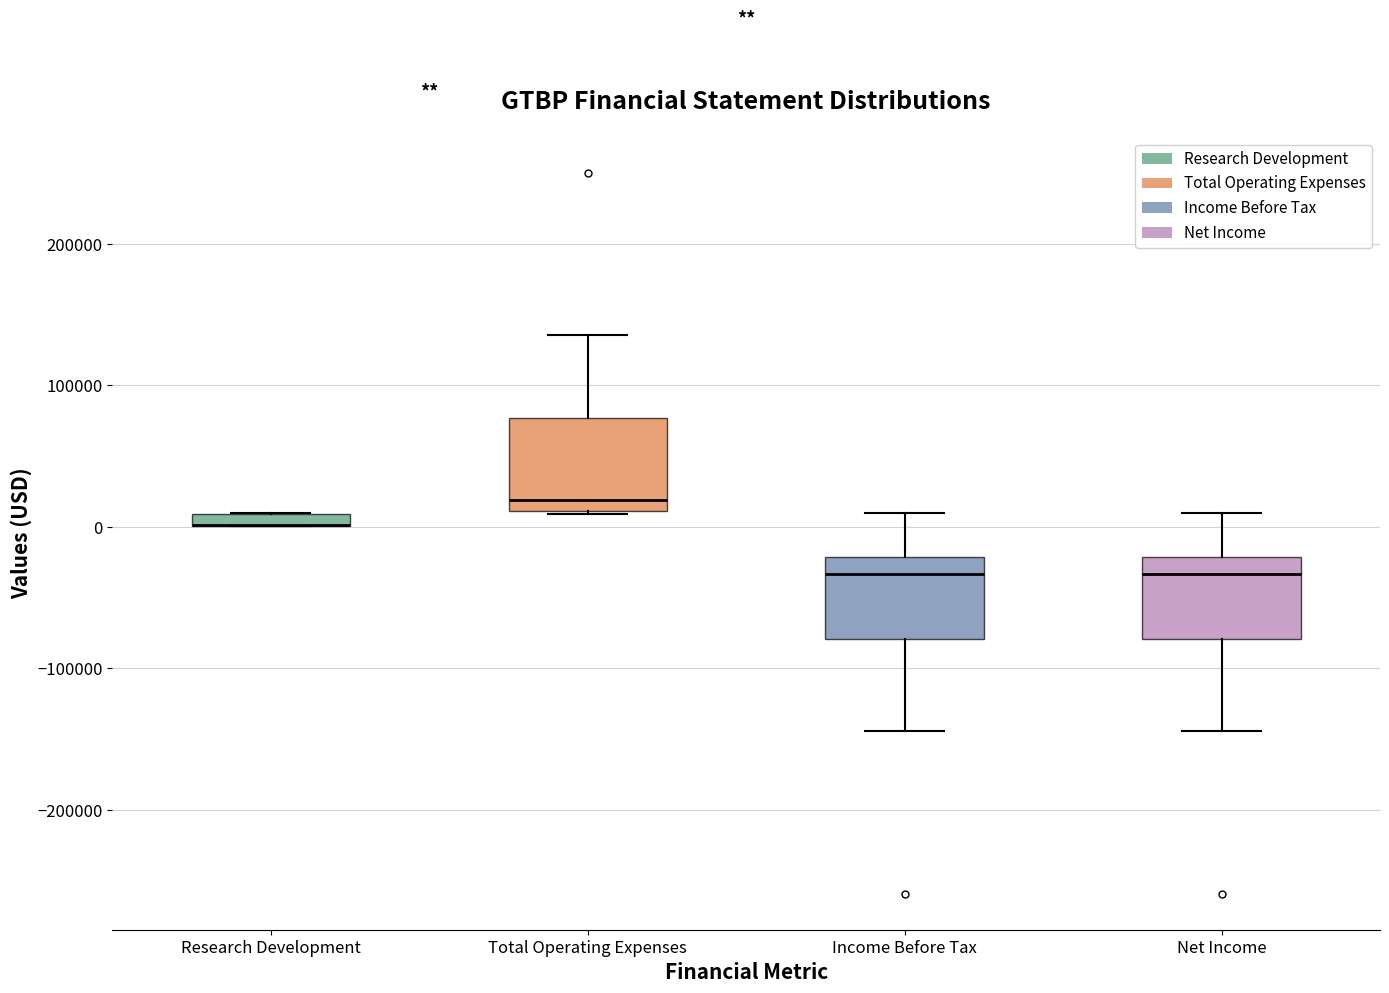

Where is the lower edge of the box for Income Before Tax on the y-axis? The values are not printed on the chart, so give them approximately, as read against the axis.

-80000